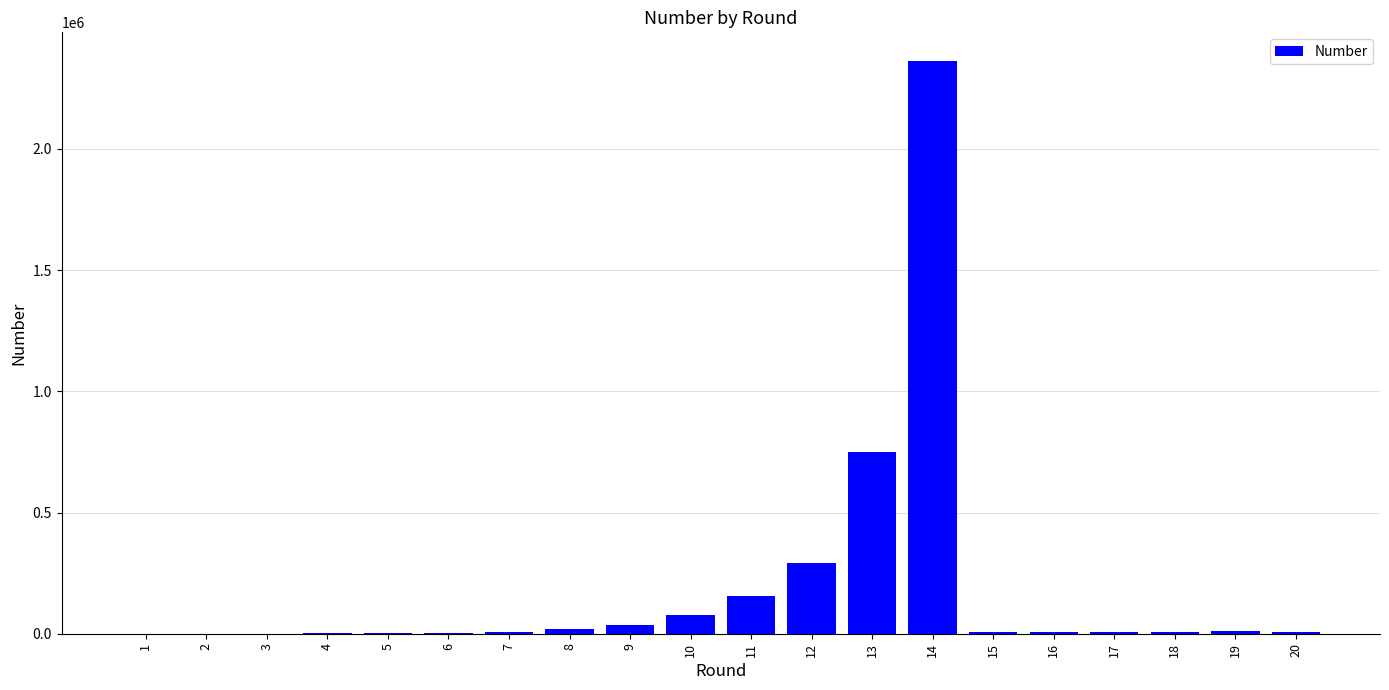

The value at 14 is 2363084. True or false?

True